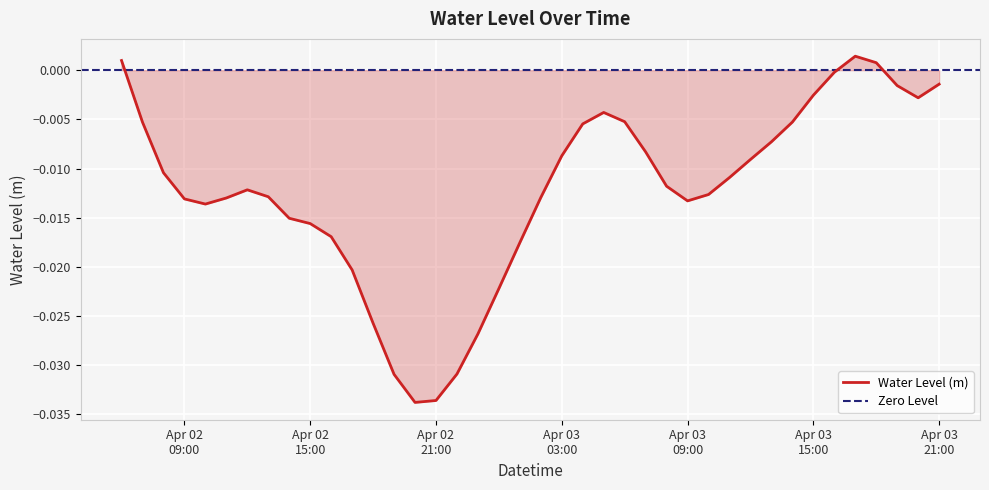

What position from the left is 2023-04-03 18:00:00?

37